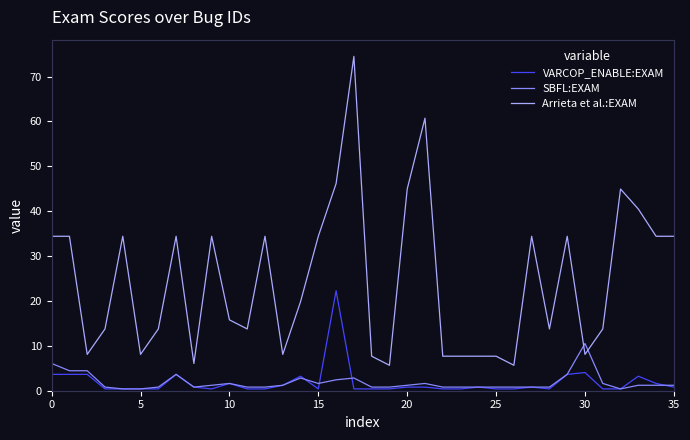

What is the average value of the VARCOP_ENABLE:EXAM series?

1.9